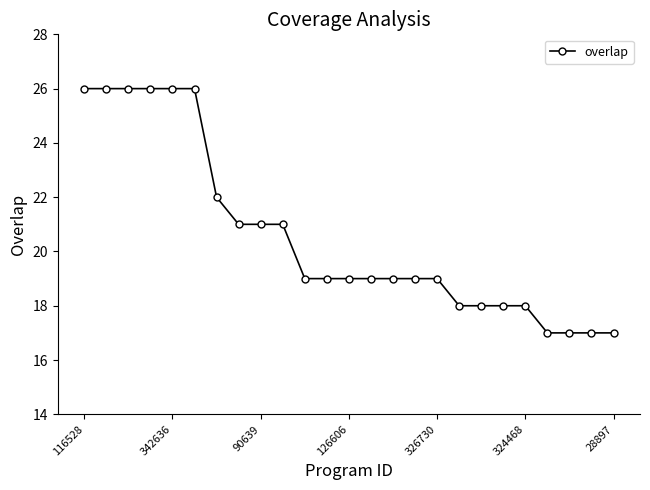

What is the maximum value shown in the chart?

26